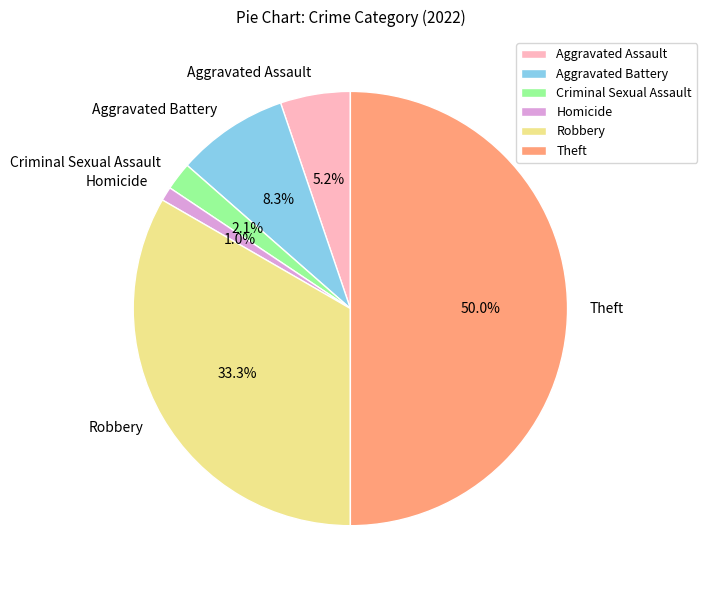

Approximately how many times larger is the value at Robbery compared to Theft?

0.7